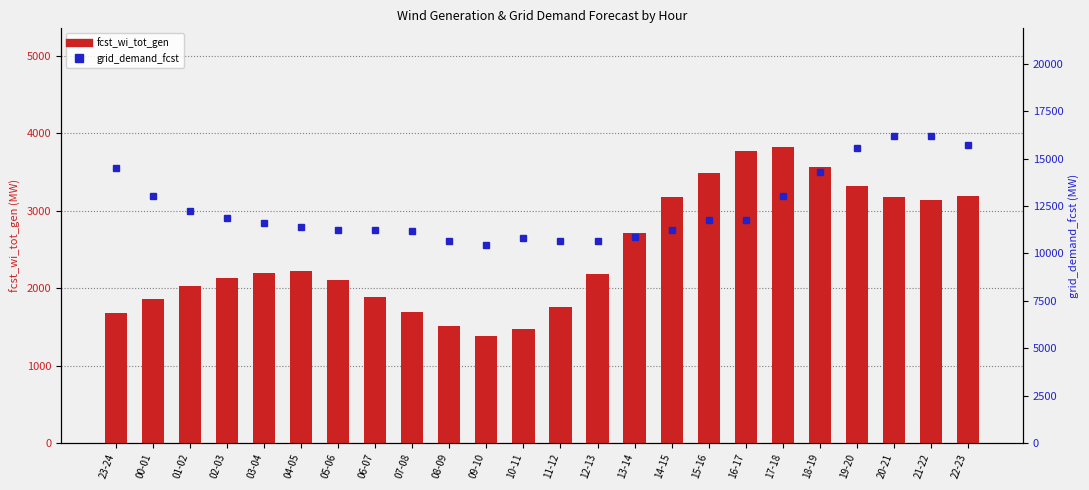

Does the chart contain stacked bars?

No